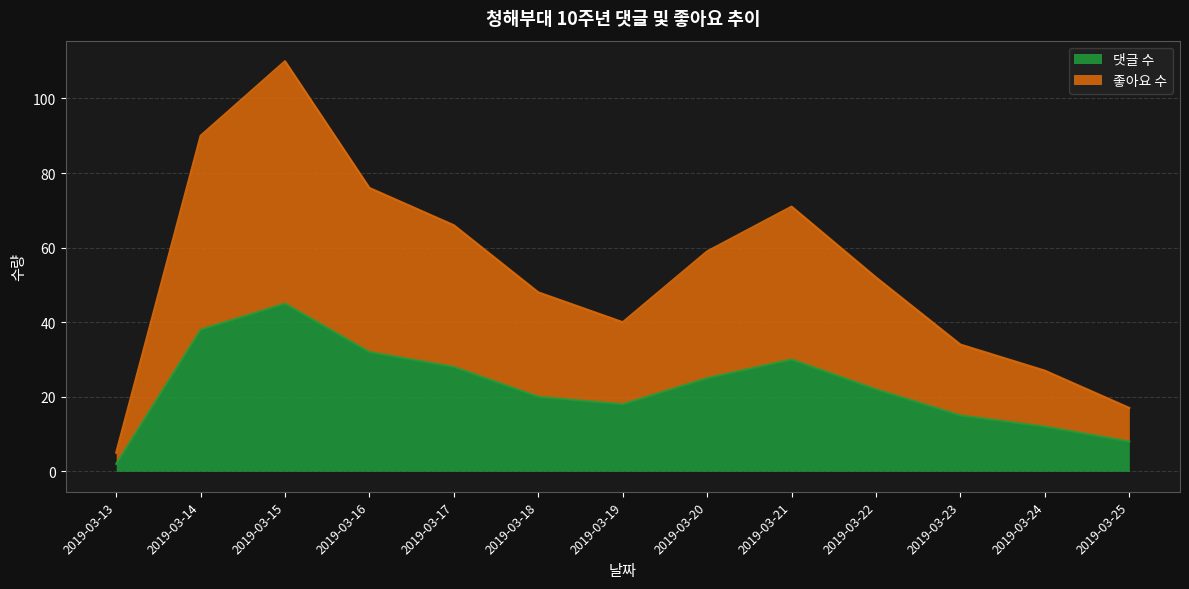

In 댓글 수, how many points are lower than both neighbors (excluding endpoints)?

1